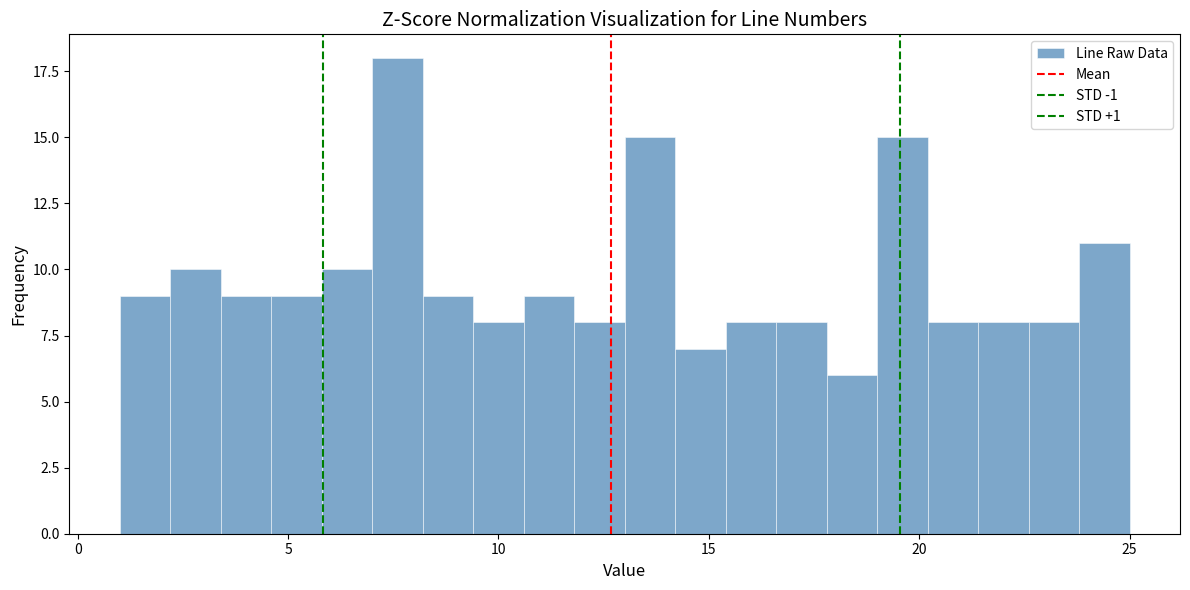

Around what value on the x-axis is the tallest bar? Give the approximate position of its centre, as read against the axis.

7.5